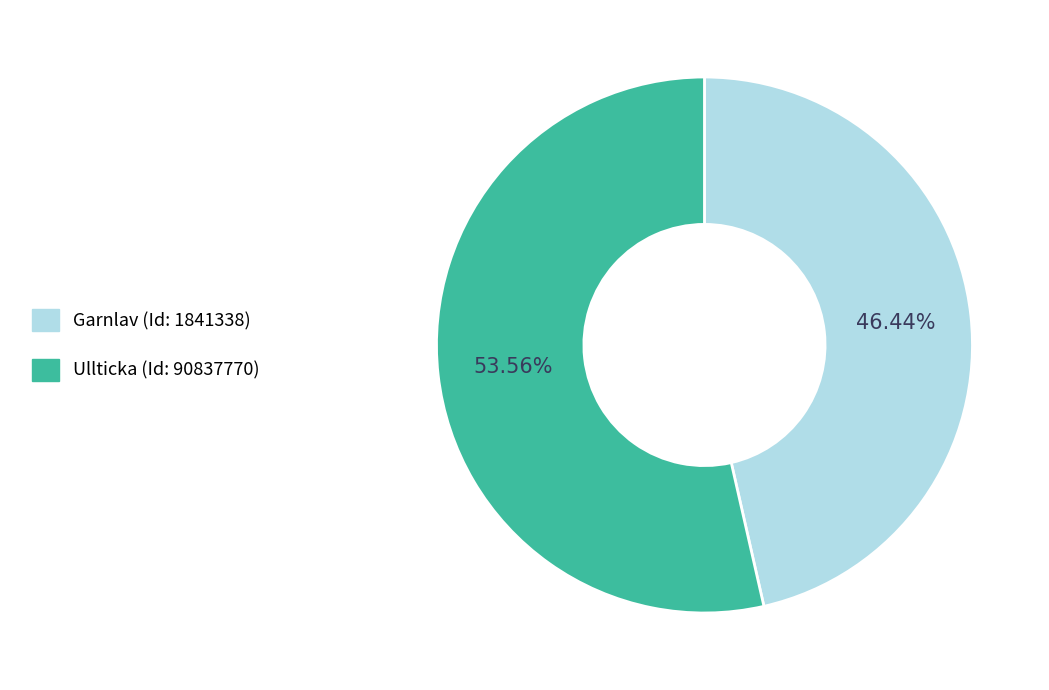

Does any single category account for the majority?

Yes